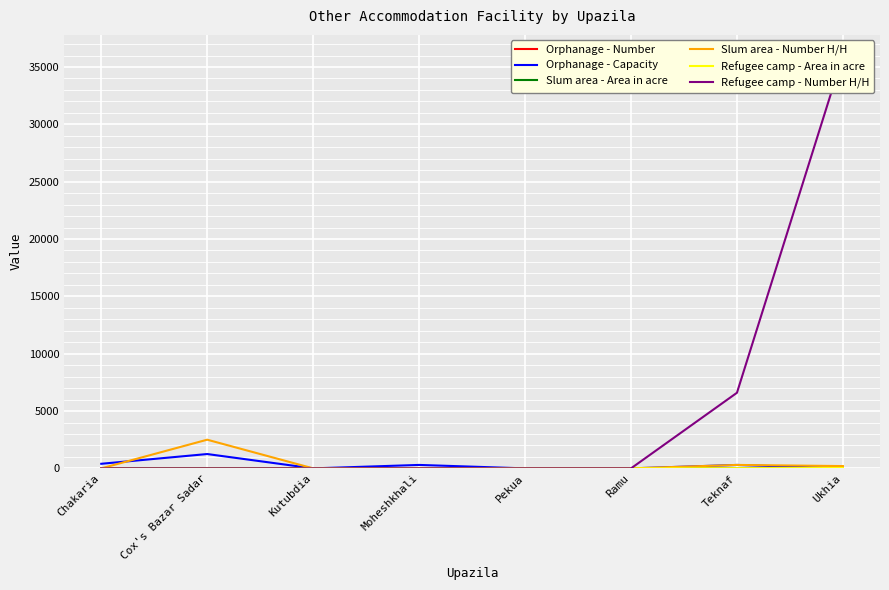

What is the label of the 4th point from the right?

Pekua